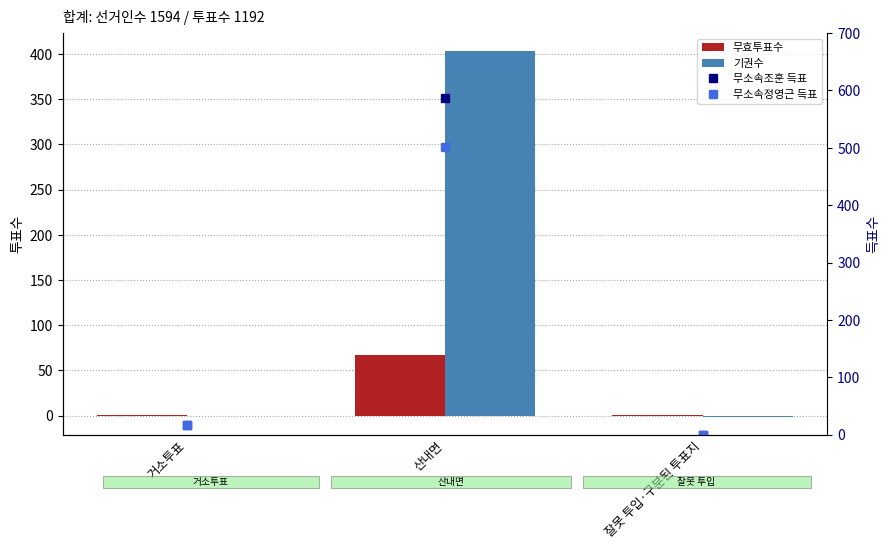

Which series has the largest total across all categories?

무소속조훈 득표